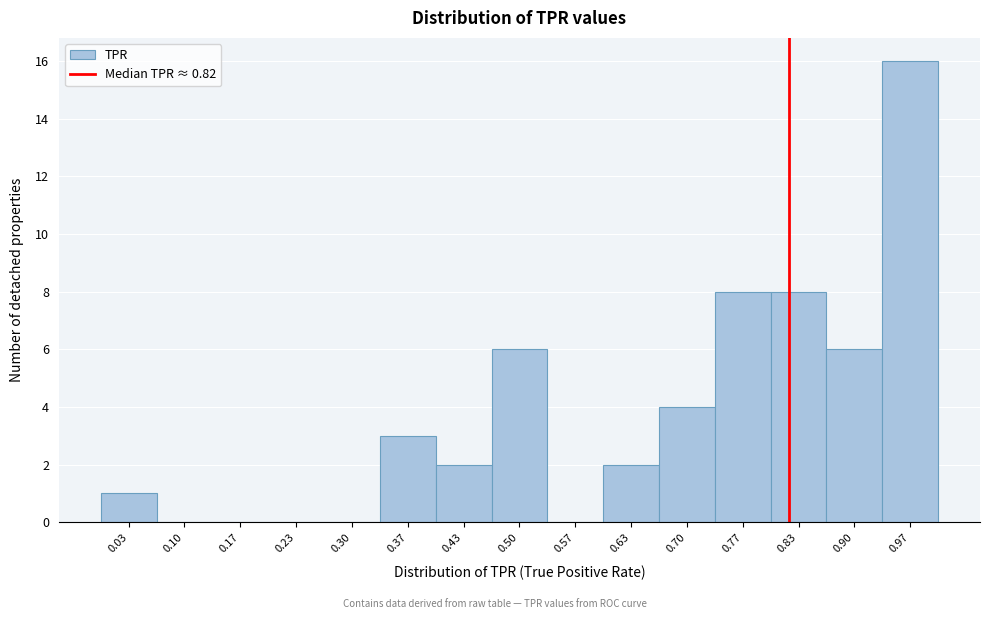

What is the height of the bar covering 0.80 to 0.87 on the x-axis? Neither the bar edges nor the heights are printed on the chart, so give them approximately, as read against the axes.

8